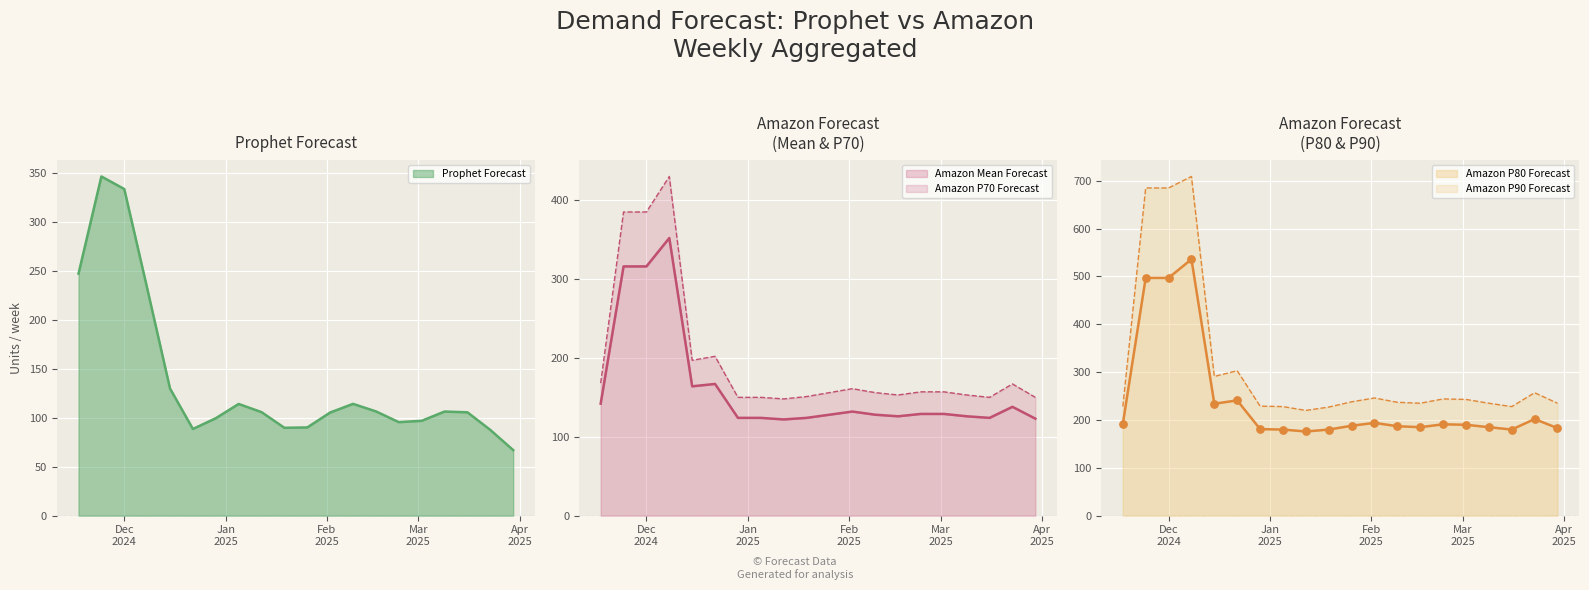

What is the total value across all series at 2025-02-02?

838.3